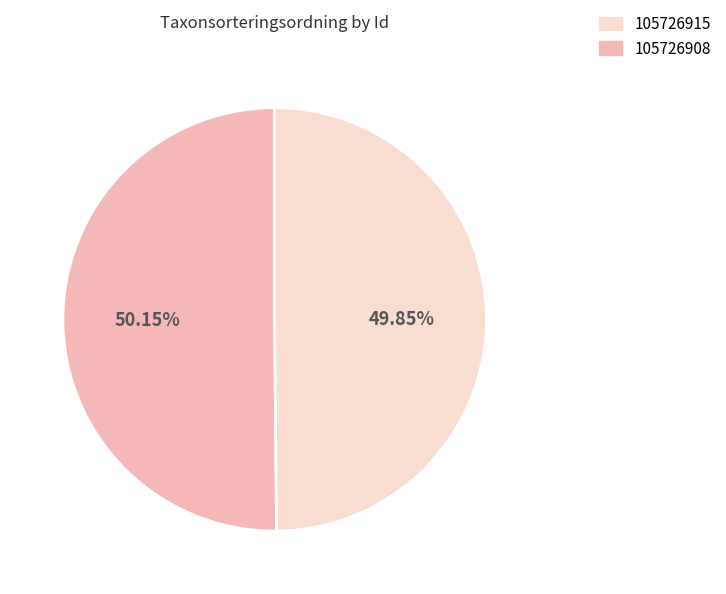

Does any single category account for the majority?

Yes